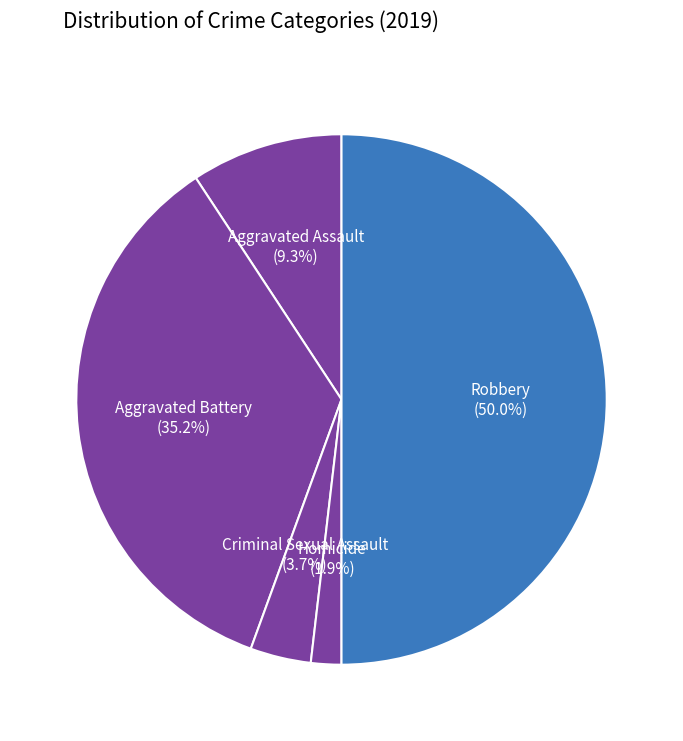

How many segments does this pie chart have?

5